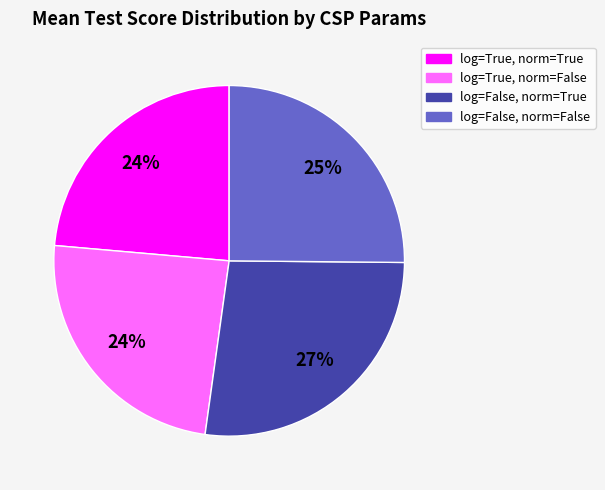

To the nearest percent, what is the difference between the largest and smallest slice percentages?

3%